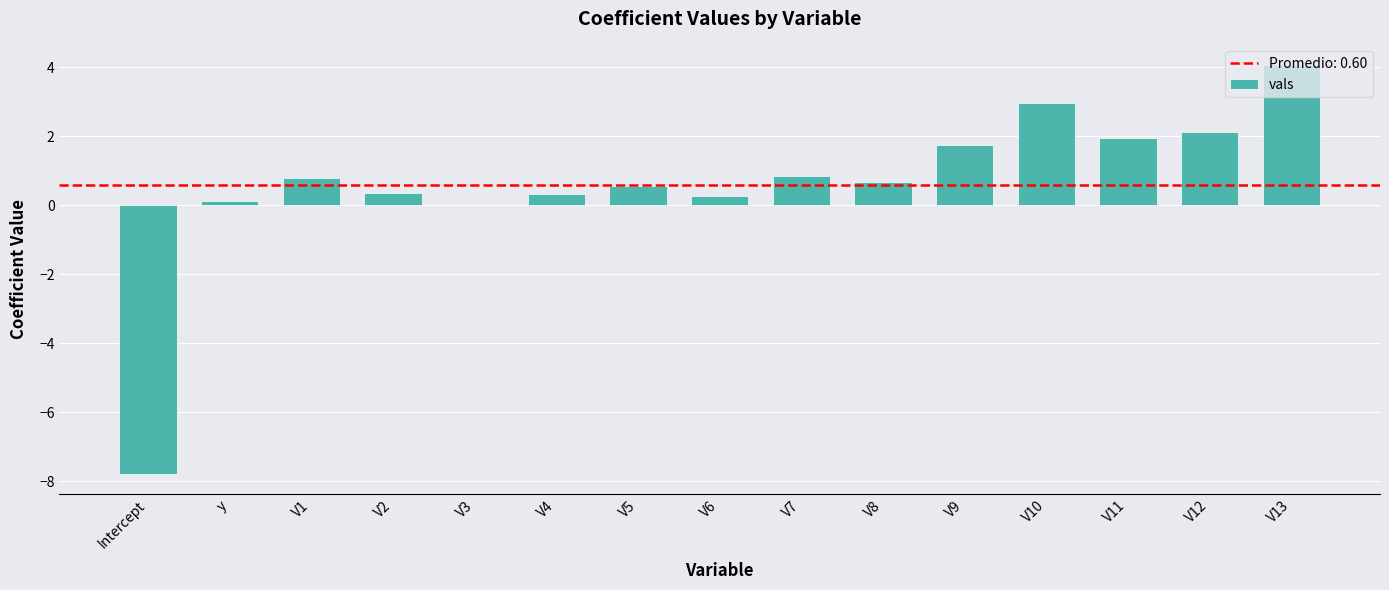

What is the sum of the values at V8 and V10?

3.6